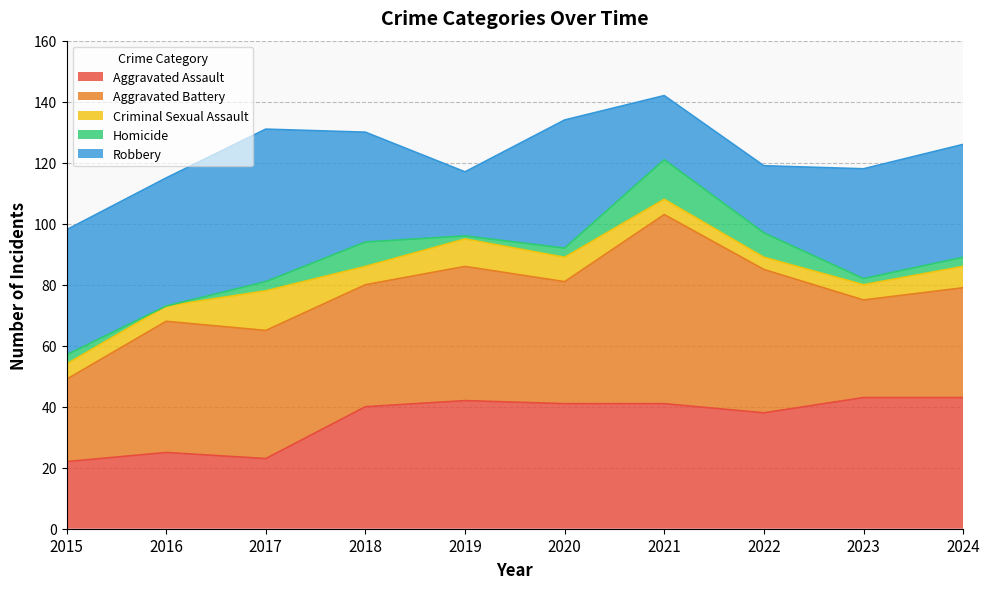

How many lines are shown in the chart?

5